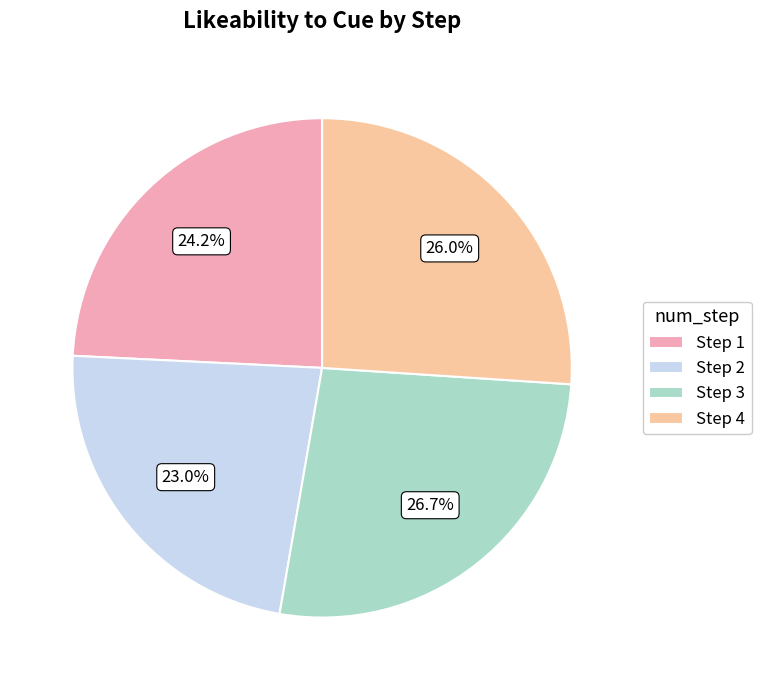

Is it true that Step 2 is 23% of the pie?

True